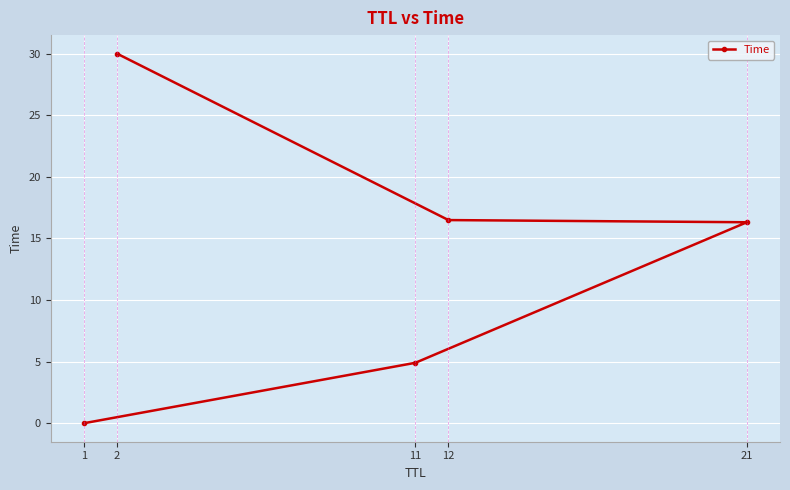

Where does the data first go above 16?

2